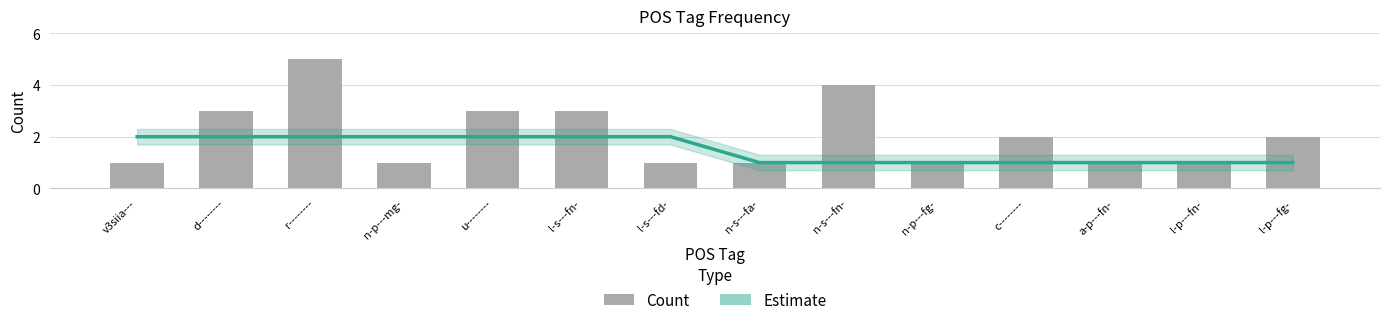

How many Estimate values are between 1 and 2?

14